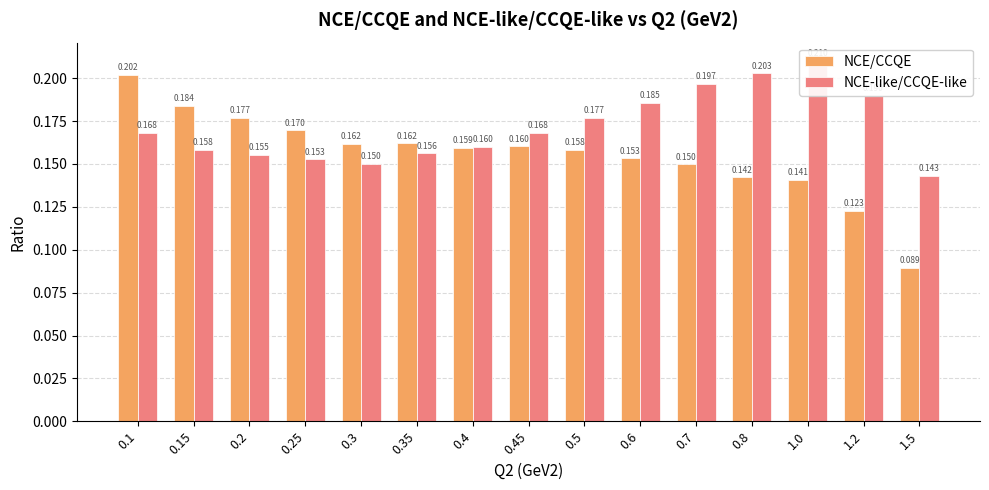

What is the lowest value of the NCE-like/CCQE-like series?

0.1